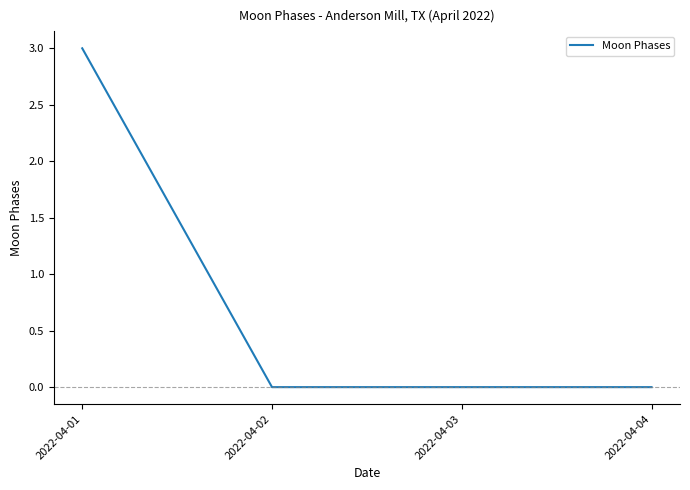

Is it true that the value at 2022-04-03 is -2?

False